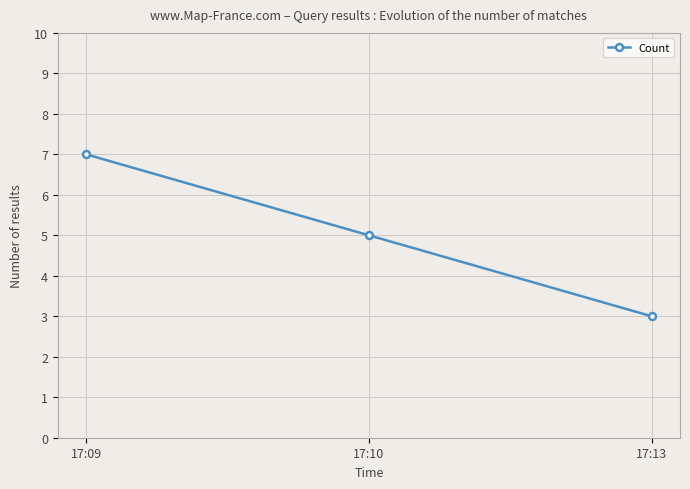

What is the average value?

5